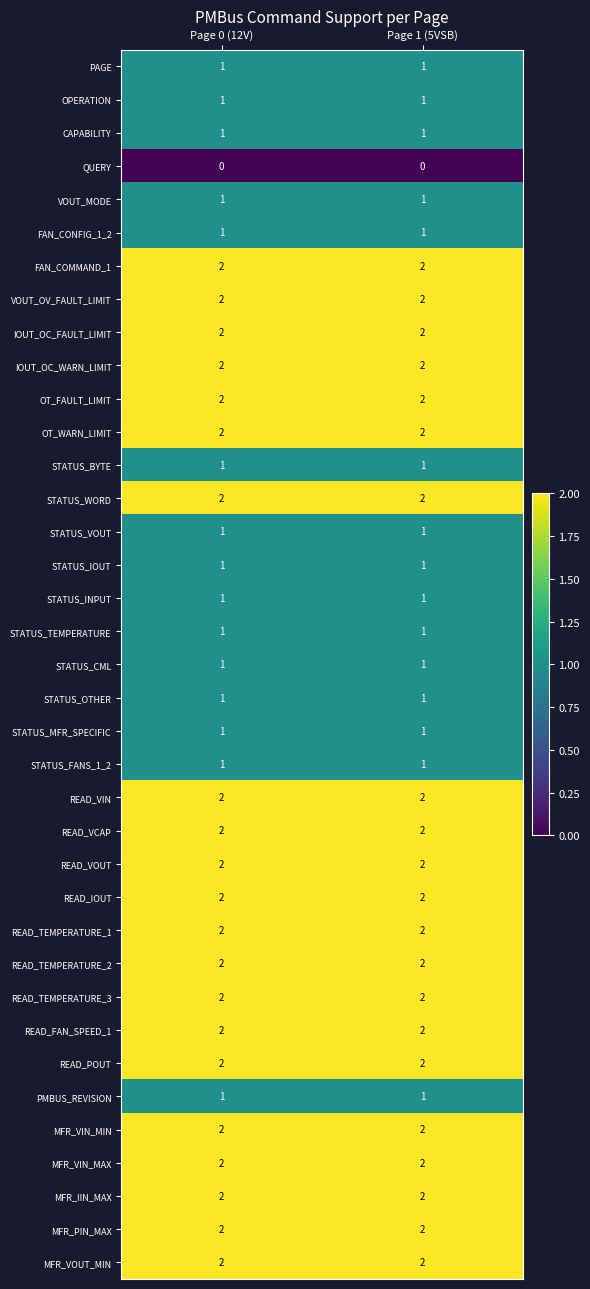

What is the sum of all READ_TEMPERATURE_2 values?

4